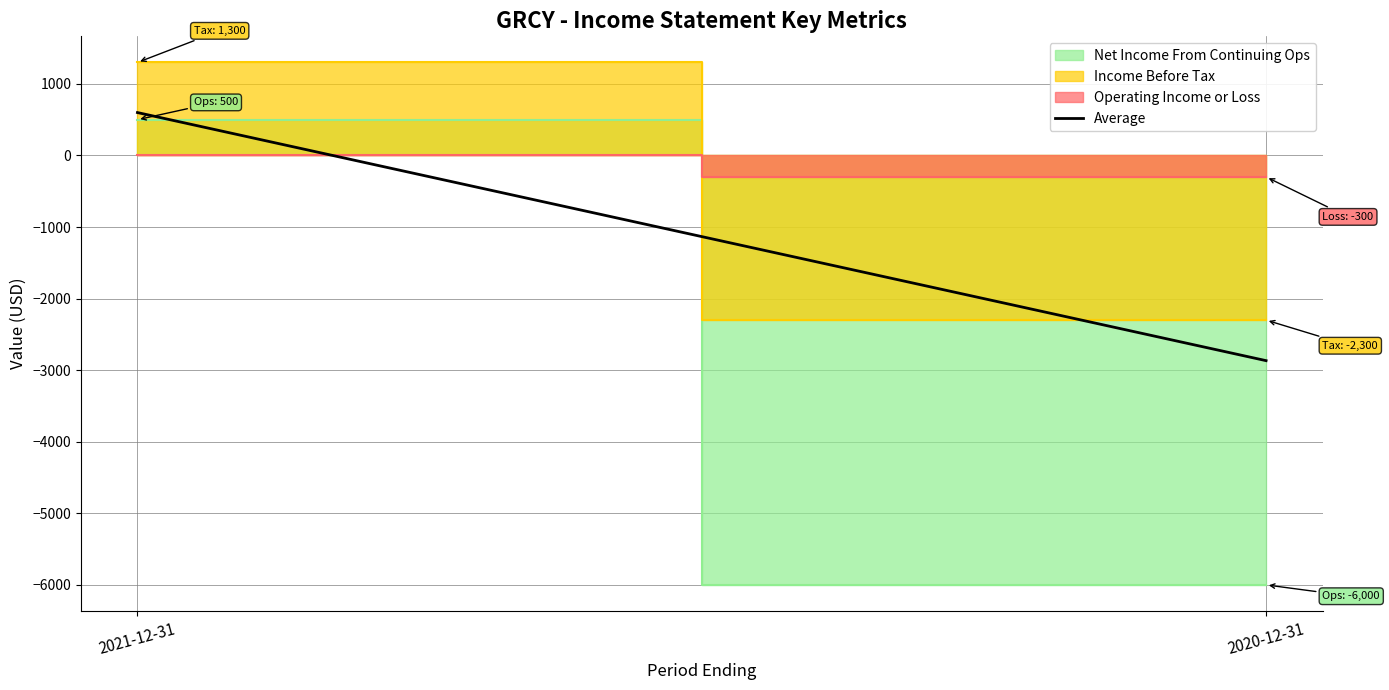

Which category has the lowest value across all series?

2020-12-31